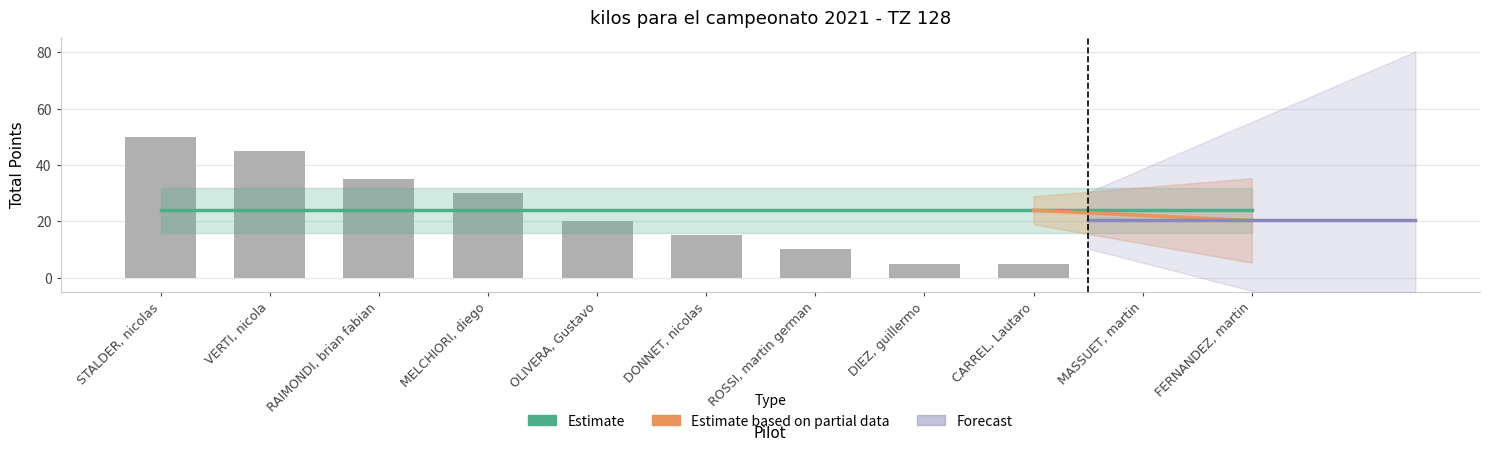

At which label does the data first exceed 15?

STALDER, nicolas